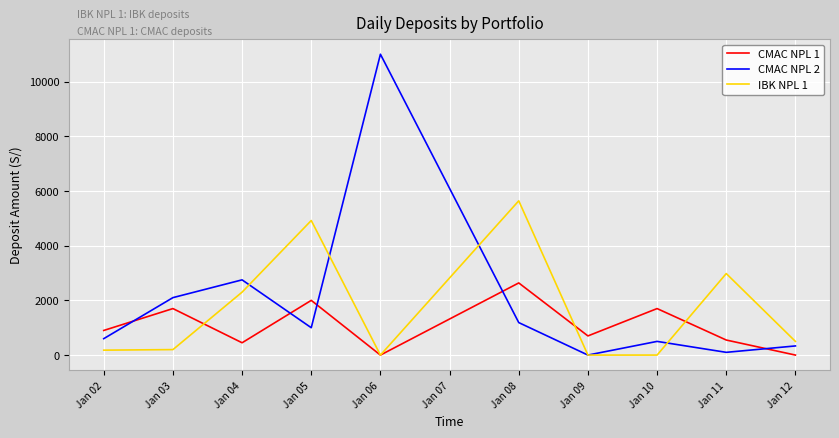

What is the spread (max minus min) of values at Jan 09?

700.0